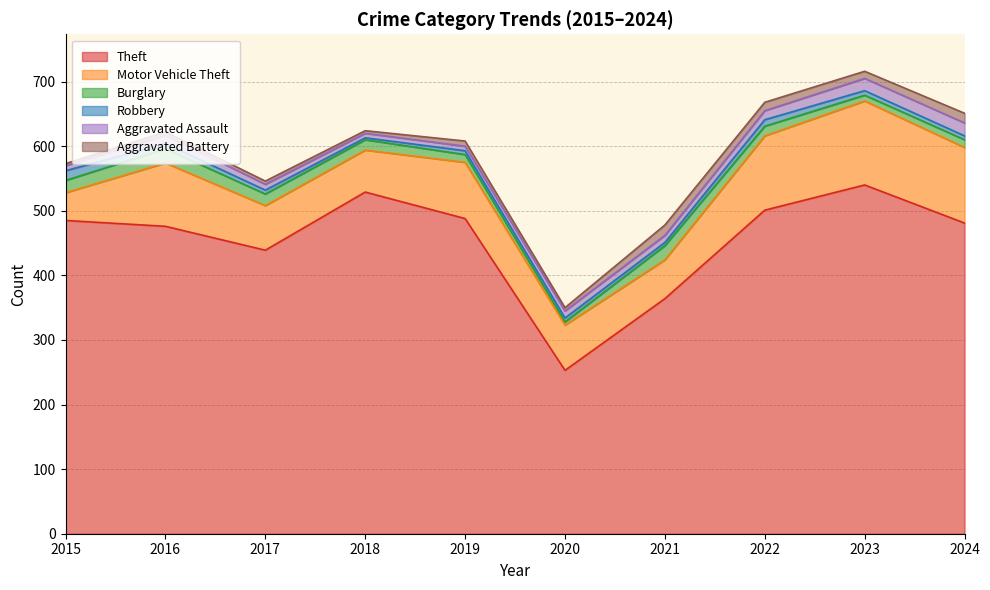

What is the average value of the Aggravated Assault series?

12